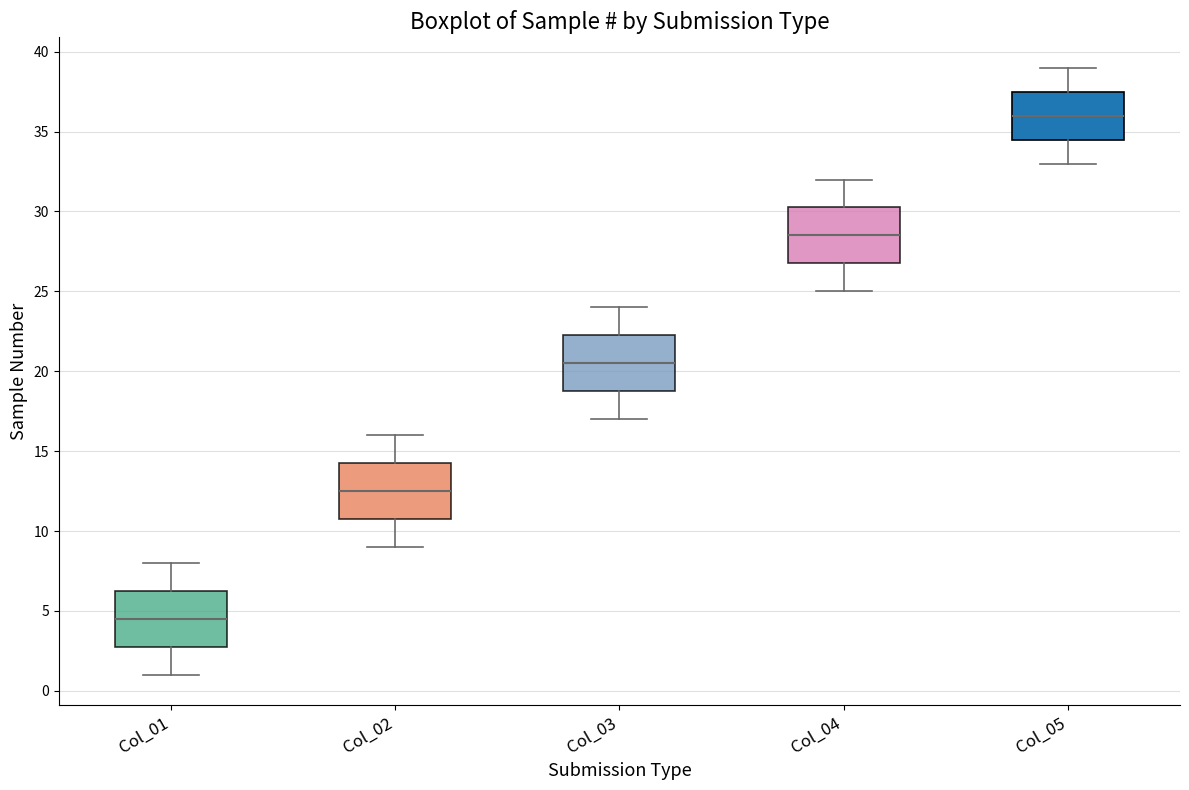

Where does the upper whisker of the box for Col_05 end on the y-axis? The values are not printed on the chart, so give them approximately, as read against the axis.

39.0